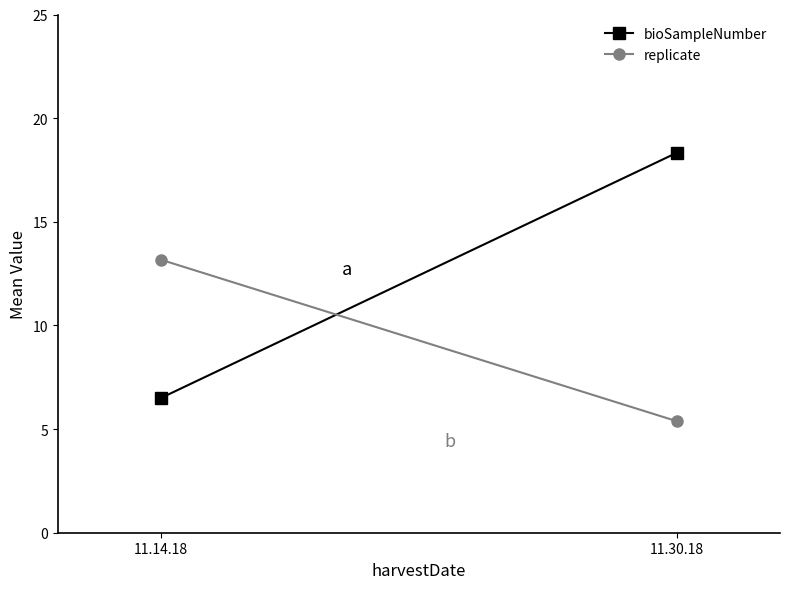

At which label is bioSampleNumber closest to 12?

11.14.18